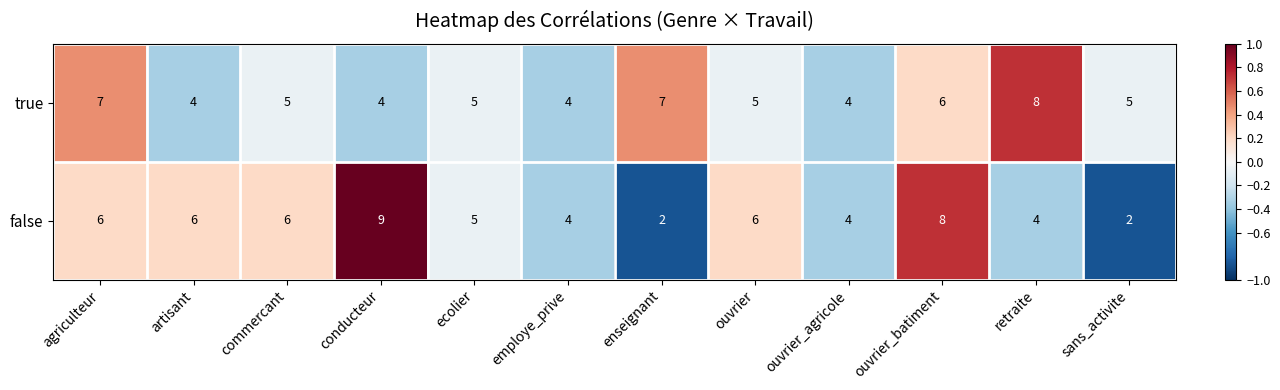

What is the smallest value displayed?

2